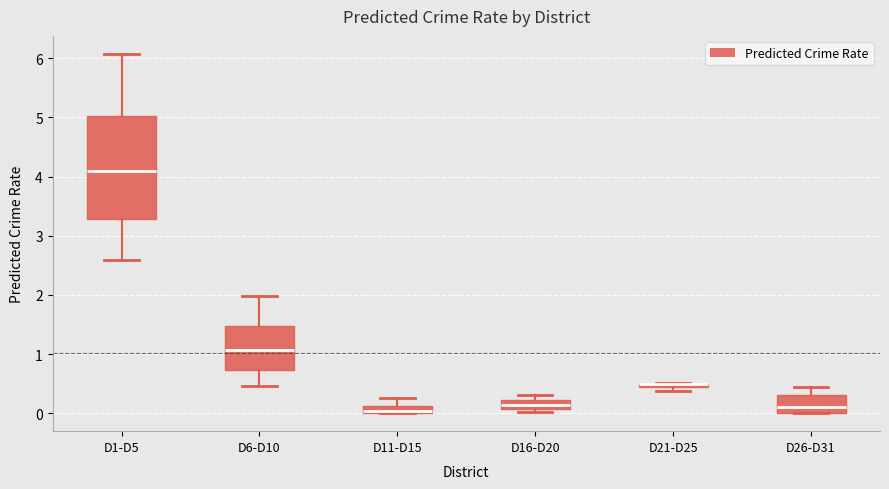

Comparing the boxes themselves (not the whiskers), which one is the tallest?

D1-D5